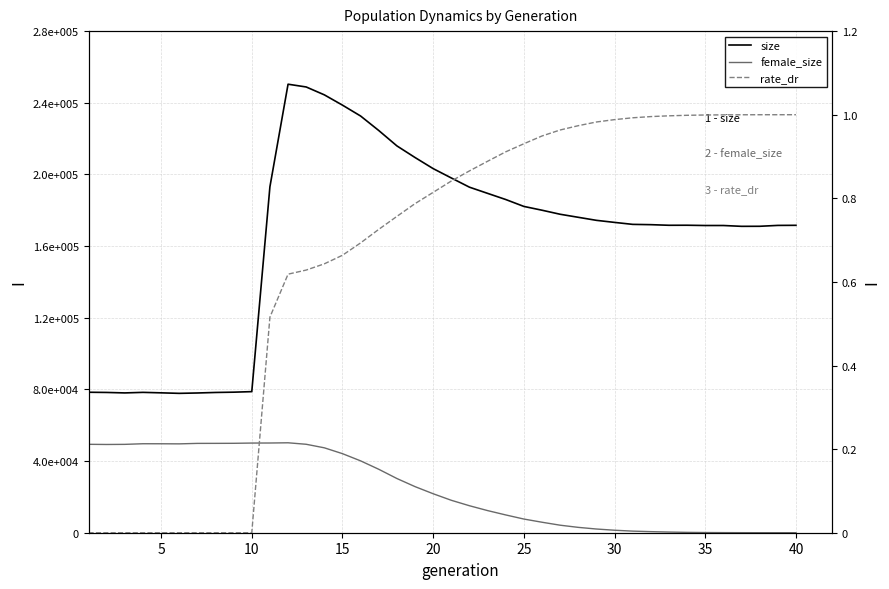

True or false: size and rate_dr intersect in this chart.

False